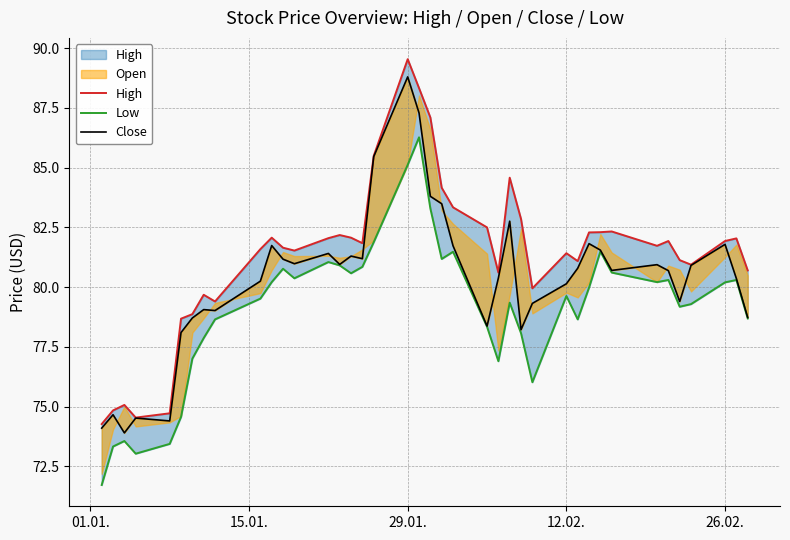

True or false: Close and Low intersect in this chart.

False